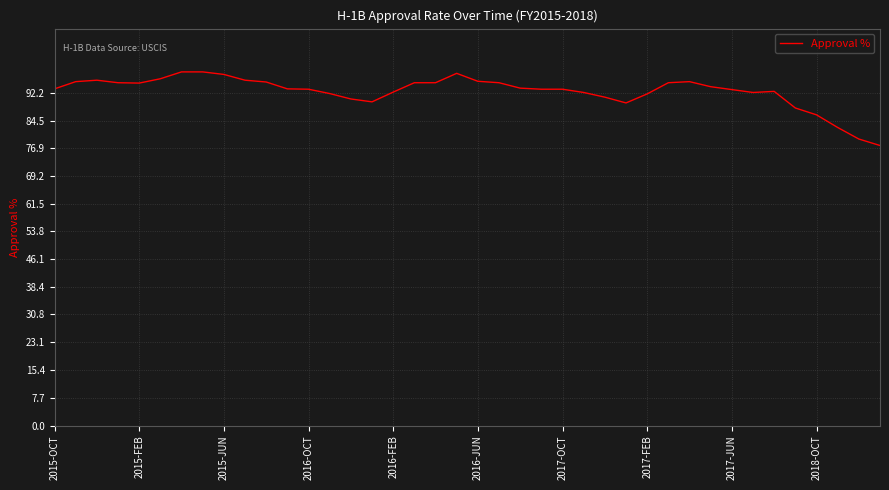

Reading left to right, transcribe all the data shown in this chart.

0.9	1.0	1.0	0.9	0.9	1.0	1.0	1.0	1.0	1.0	1.0	0.9	0.9	0.9	0.9	0.9	0.9	0.9	0.9	1.0	1.0	0.9	0.9	0.9	0.9	0.9	0.9	0.9	0.9	0.9	1.0	0.9	0.9	0.9	0.9	0.9	0.9	0.8	0.8	0.8